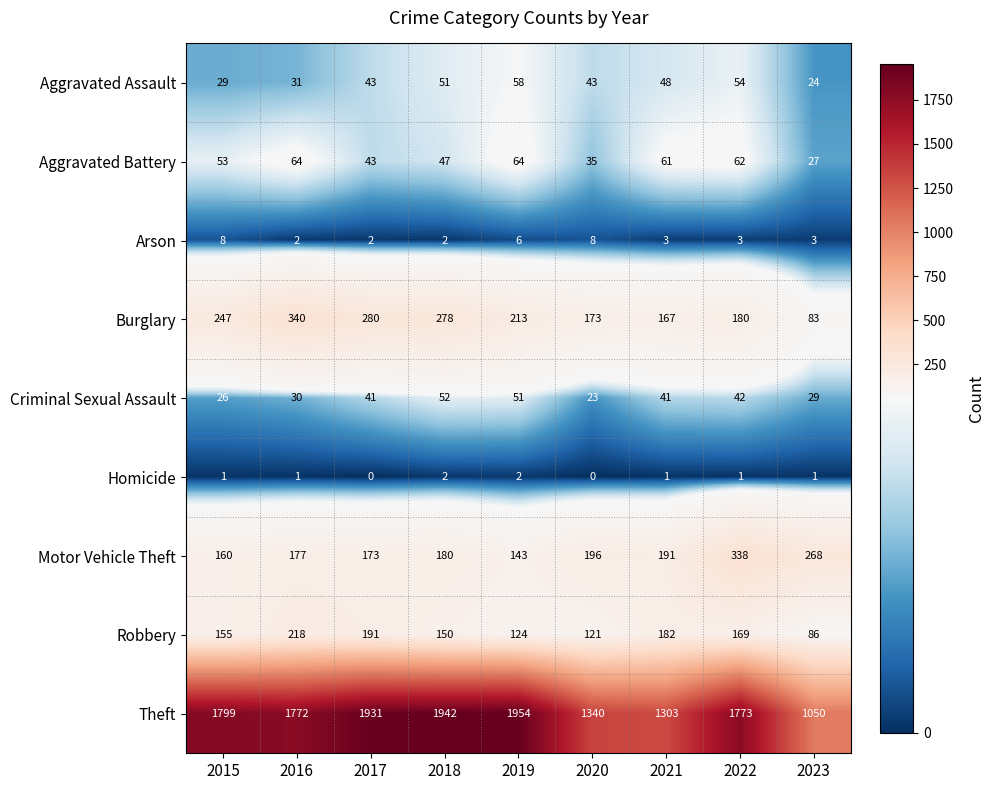

The Burglary series shows 138 at 2015. True or false?

False